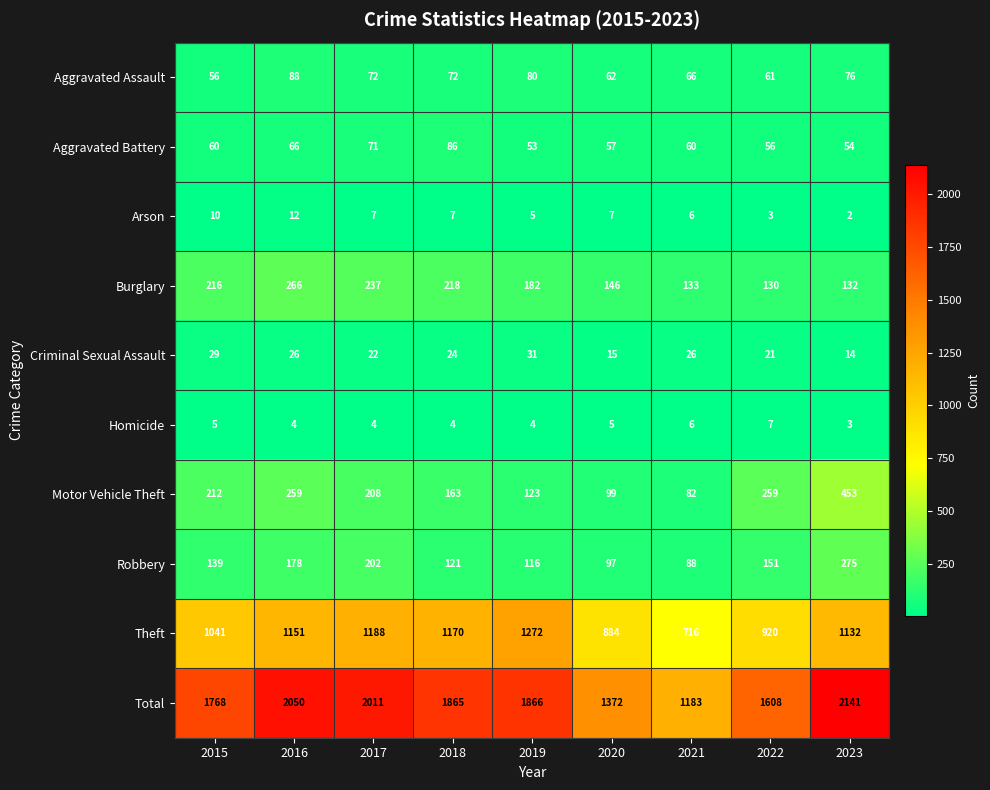

What is the difference between the highest and lowest values at 2018?

1861